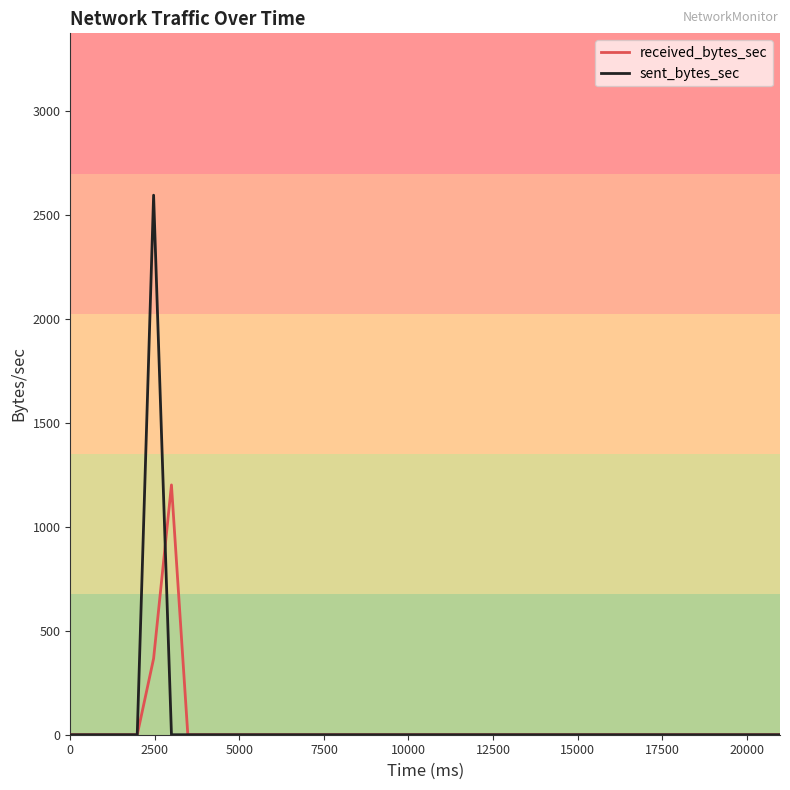

Which series has the widest spread of values?

sent_bytes_sec